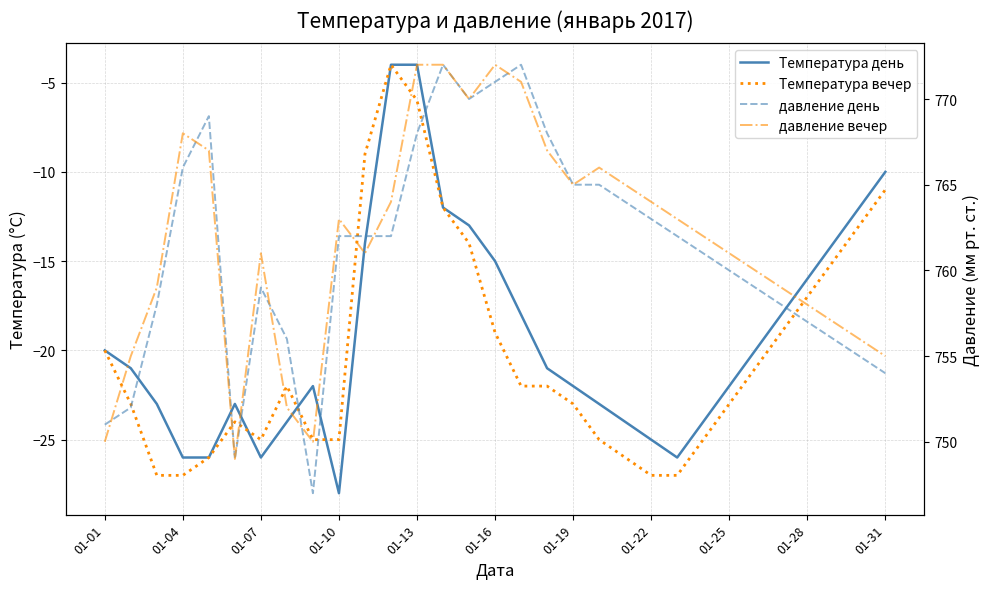

Which series has the largest total across all categories?

давление вечер